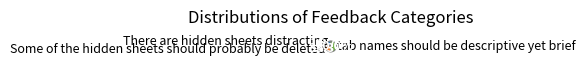

True or false: There are hidden sheets distracting accounts for 17% of the total.

True